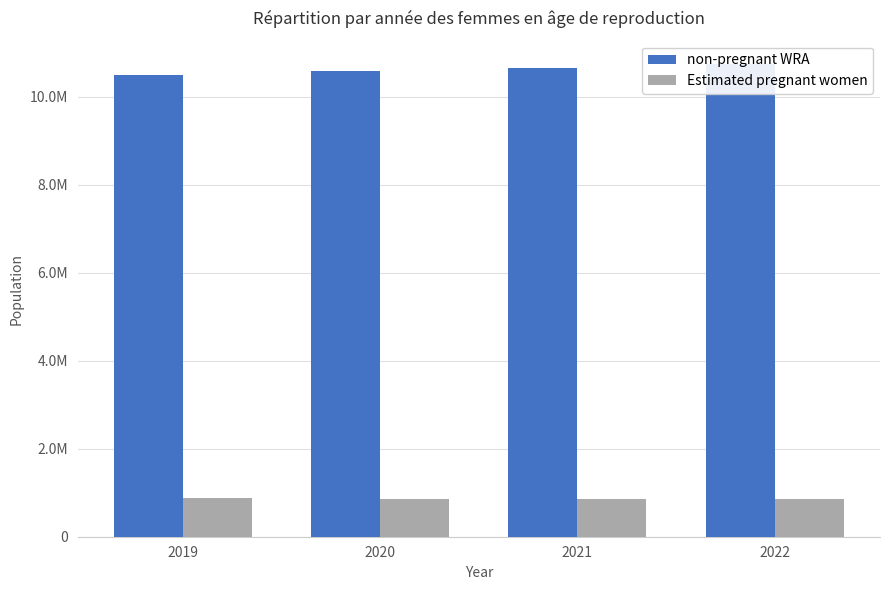

True or false: non-pregnant WRA has a value of 4295766.7 at 2019.

False